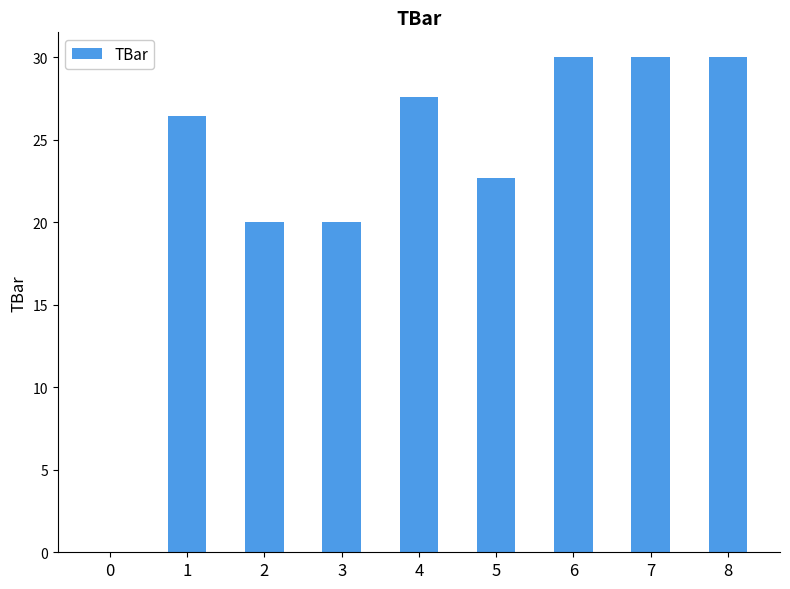

The value at 0 is 0.0. True or false?

True